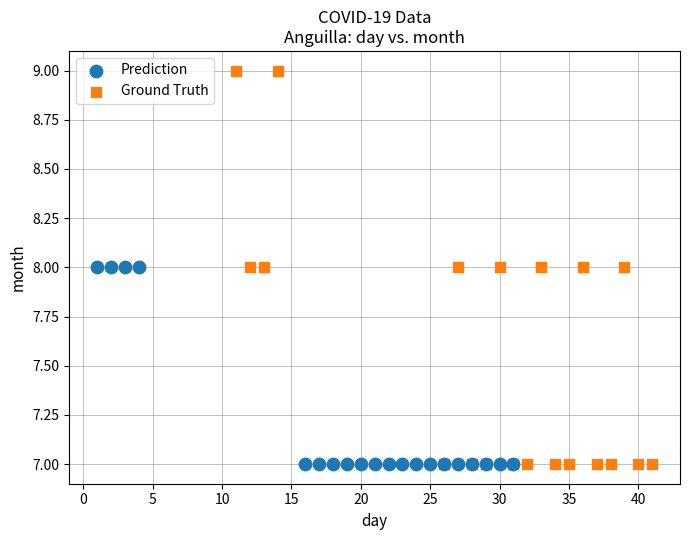

Which series has the largest Y range (max minus min)?

Ground Truth